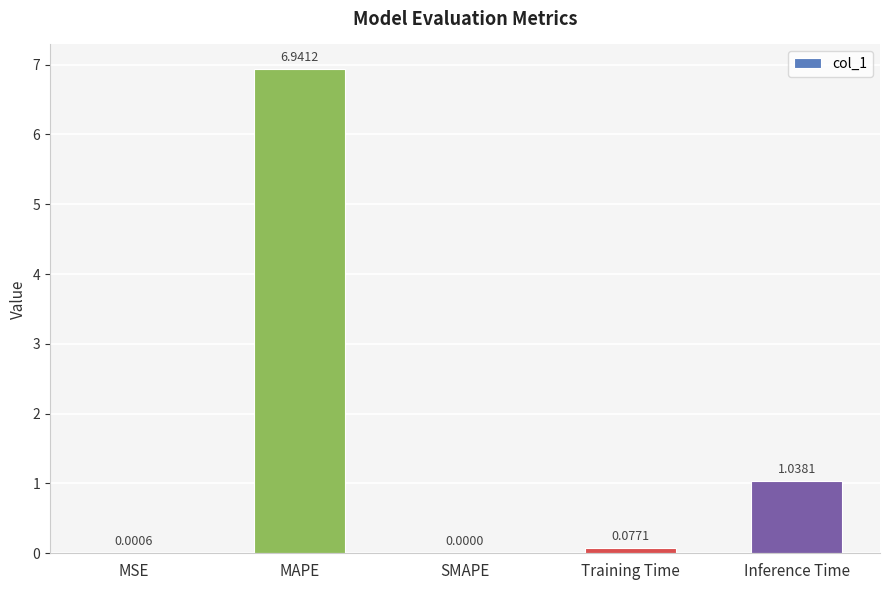

What is the sum of the values at Training Time and MAPE?

7.0